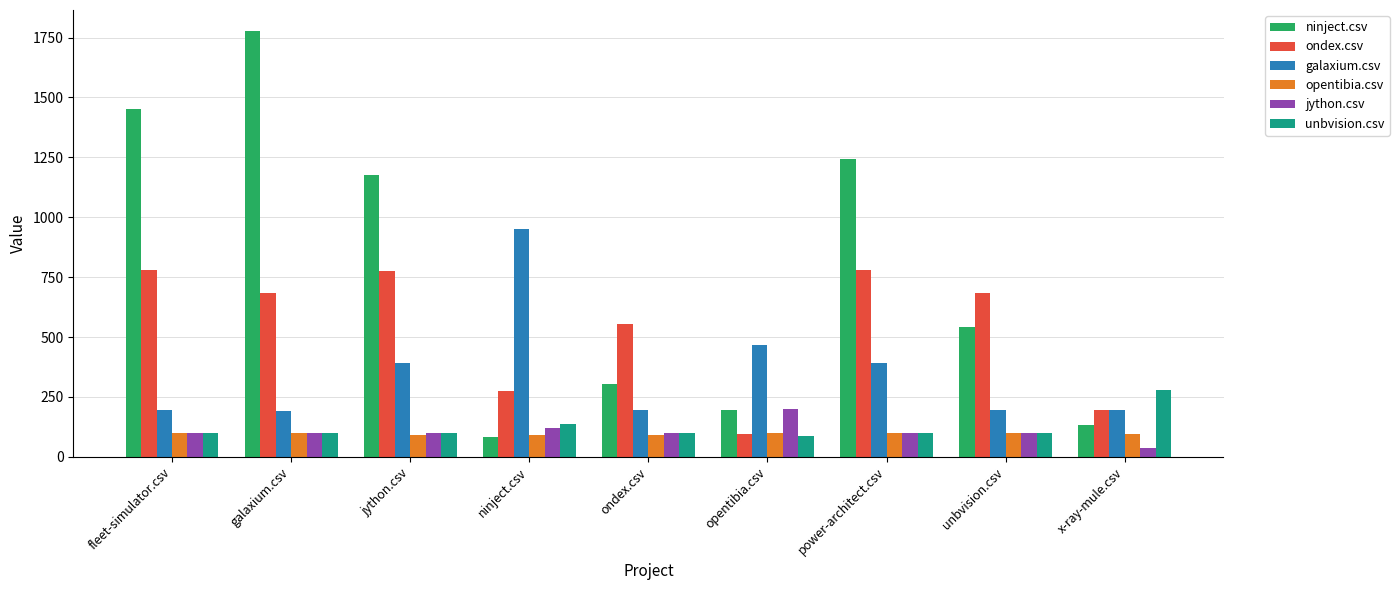

How many bars are there in each group?

6